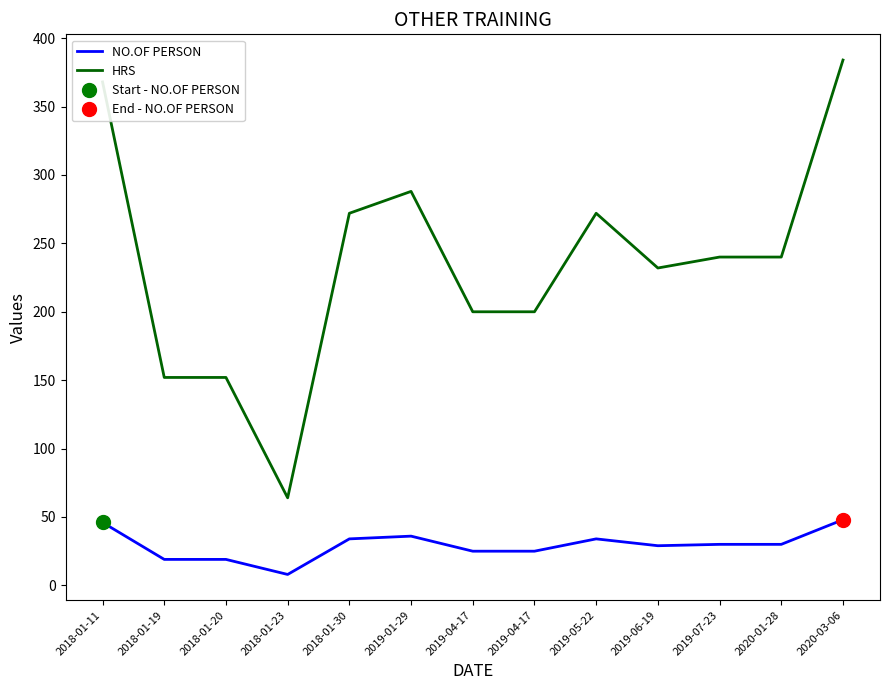

What is the label of the 9th point from the right?

2018-01-30